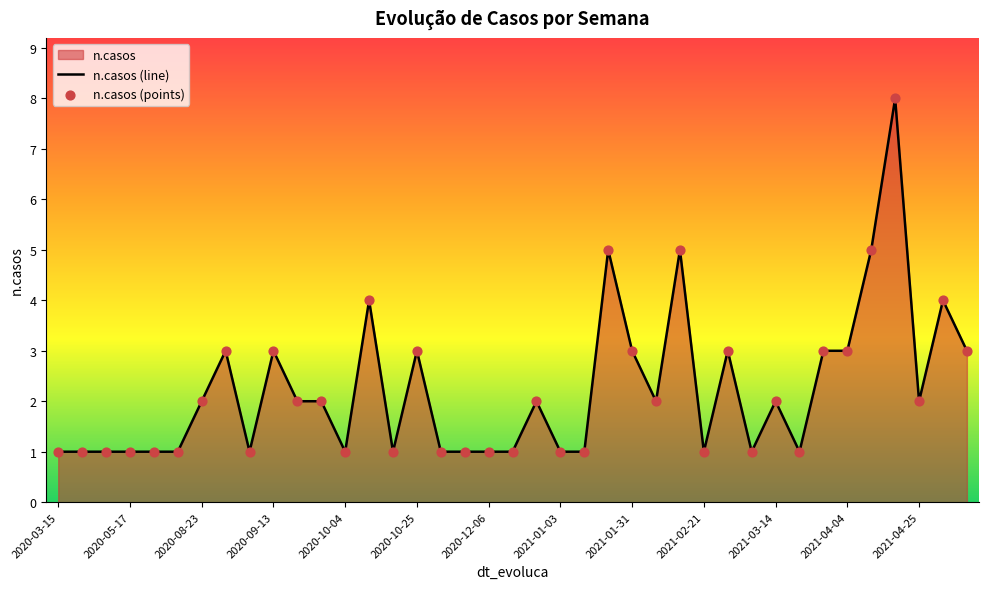

Between 2021-01-17 and 2021-02-21, which is larger?

2021-01-17